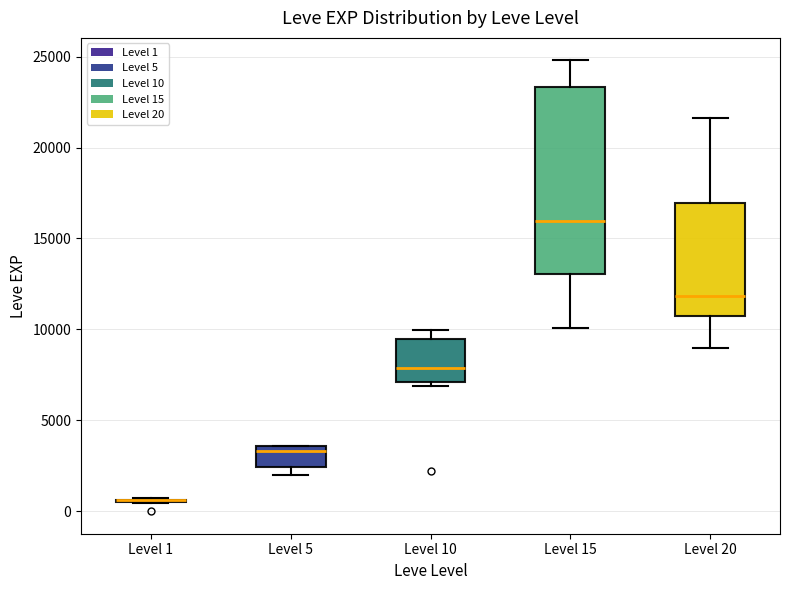

Reading left to right, transcribe this box plot: for each box, give where its median line is, the range the box spans, and where its two whiskers end, as read against the y-axis. The values are not printed on the chart, so give them approximately, as read against the axis.

Level 1: box collapsed to a line at 500, whiskers 500 to 500
Level 5: median 3500 (just below the box's upper edge), box 2500 to 3500, whiskers 2000 to 3500
Level 10: median 8000, box 7000 to 9500, whiskers 7000 (just below the box's lower edge) to 10000
Level 15: median 16000, box 13000 to 23500, whiskers 10000 to 25000
Level 20: median 12000, box 10500 to 17000, whiskers 9000 to 21500